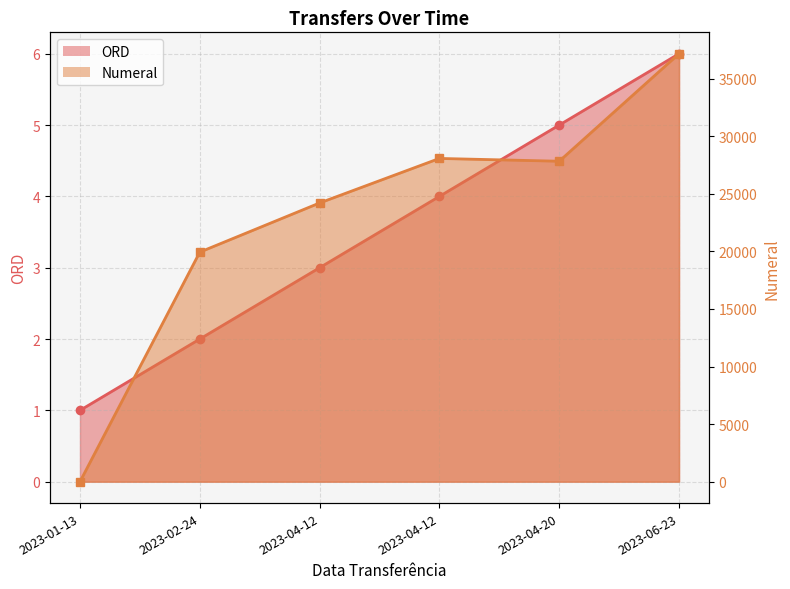

Which series has the largest range (max minus min)?

Numeral